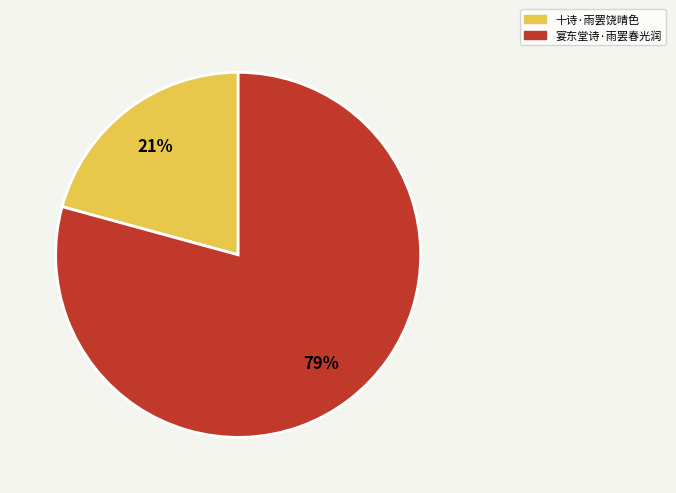

What percentage is the 十诗·雨罢饶晴色 slice, to the nearest percent?

21%